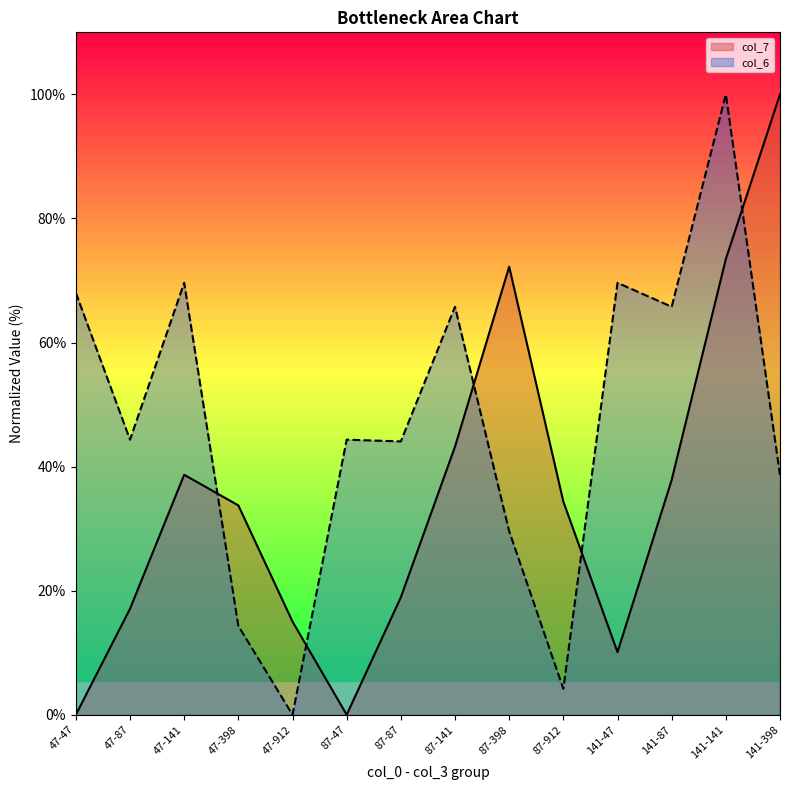

At which label does col_6 reach its peak?

141-141